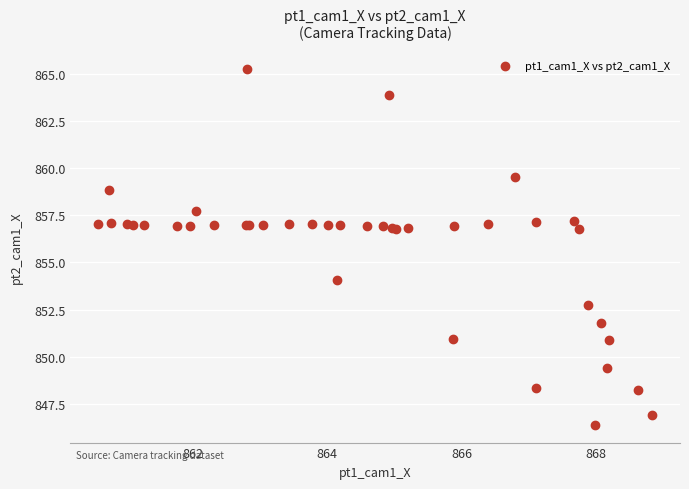

What Y value in the scatter plot is closest to 855?

854.1